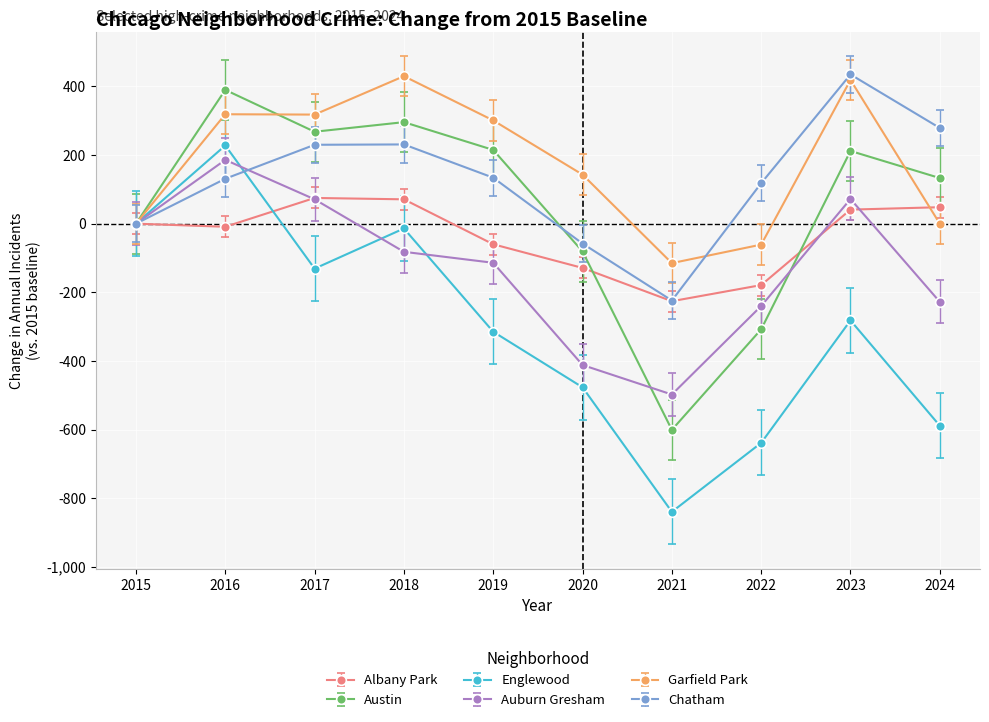

Is the value of Chatham at 2018 greater than the value of Albany Park at 2015?

Yes